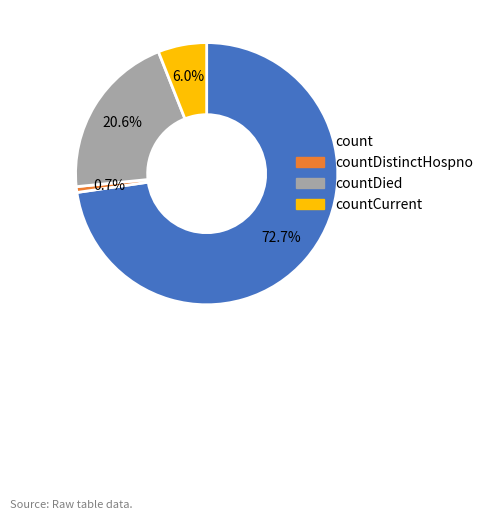

Does any single category account for the majority?

Yes